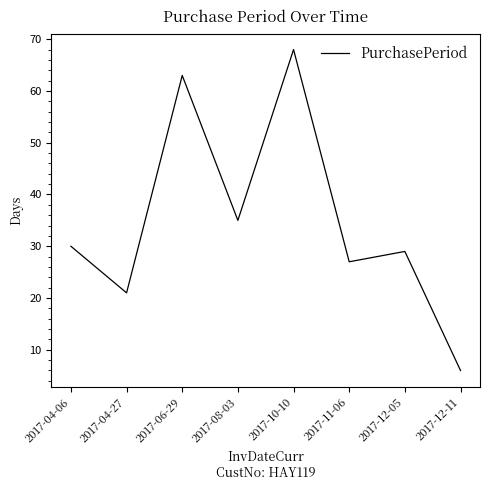

What is the sum of the values at 2017-04-27 and 2017-06-29?

84